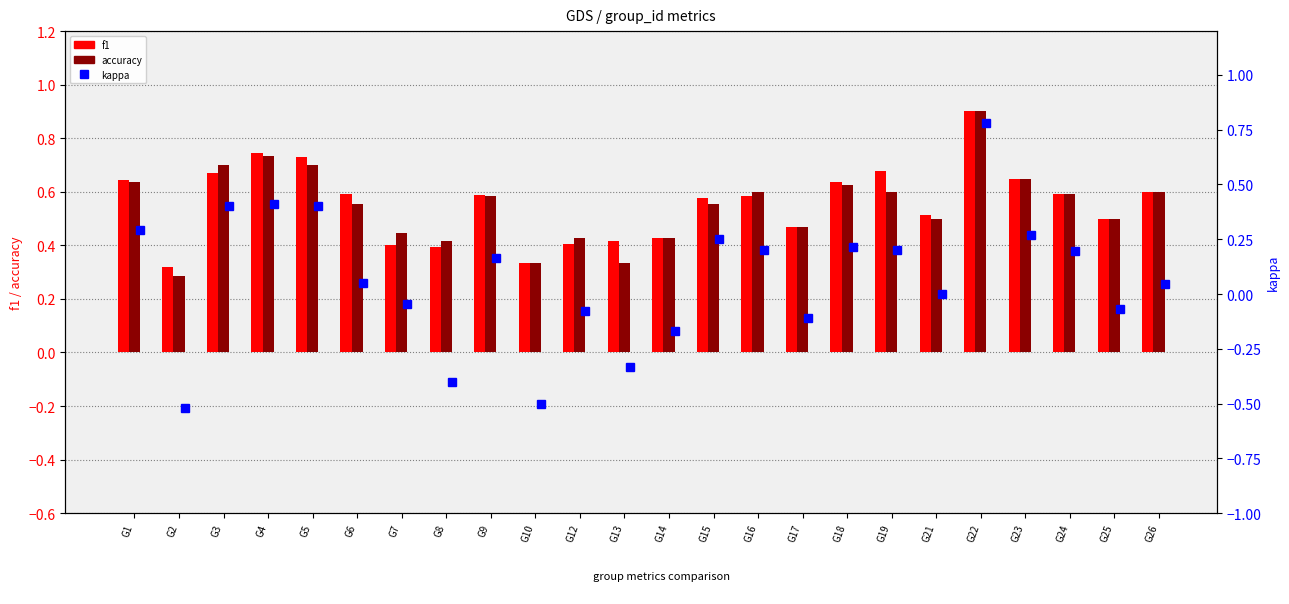

True or false: accuracy has a value of 0.5 at G17.

True